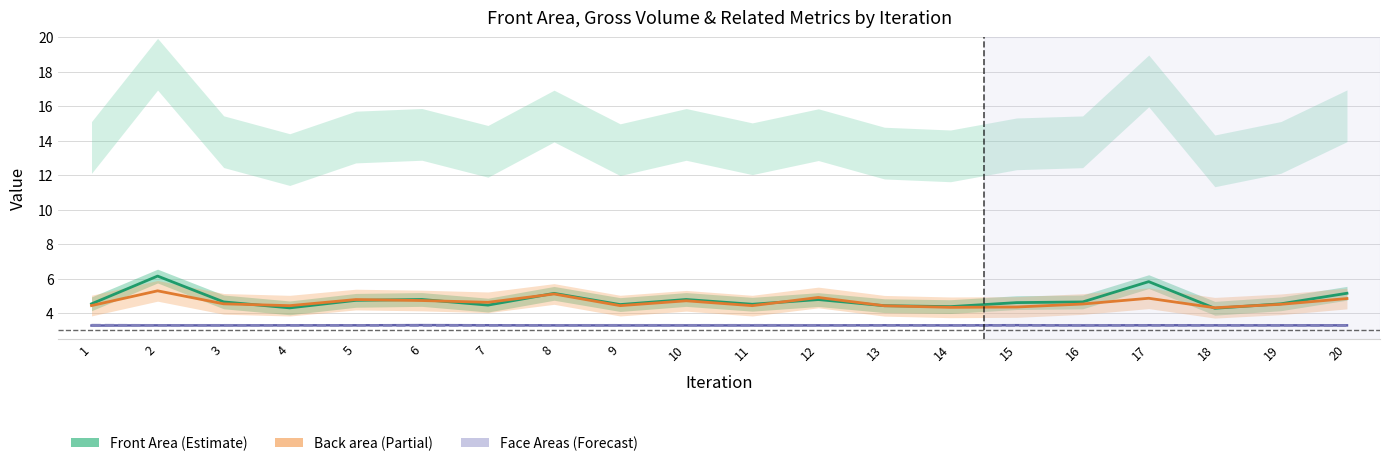

Does the chart display data point markers on the line(s)?

No